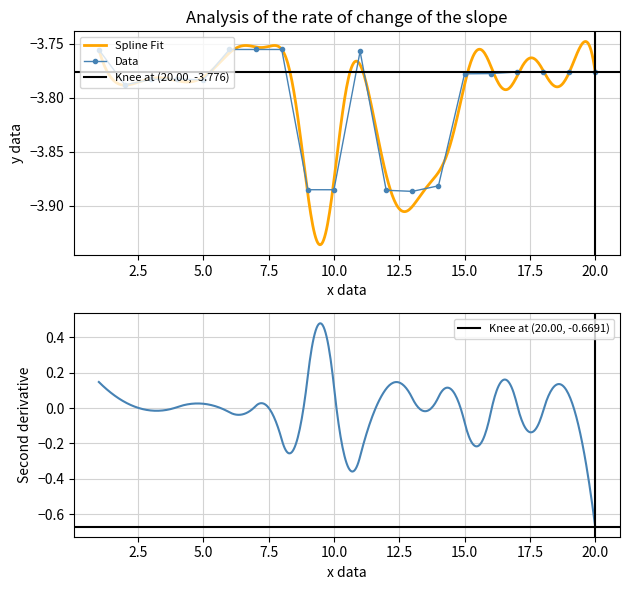

What is the approximate value at 5?

-3.8